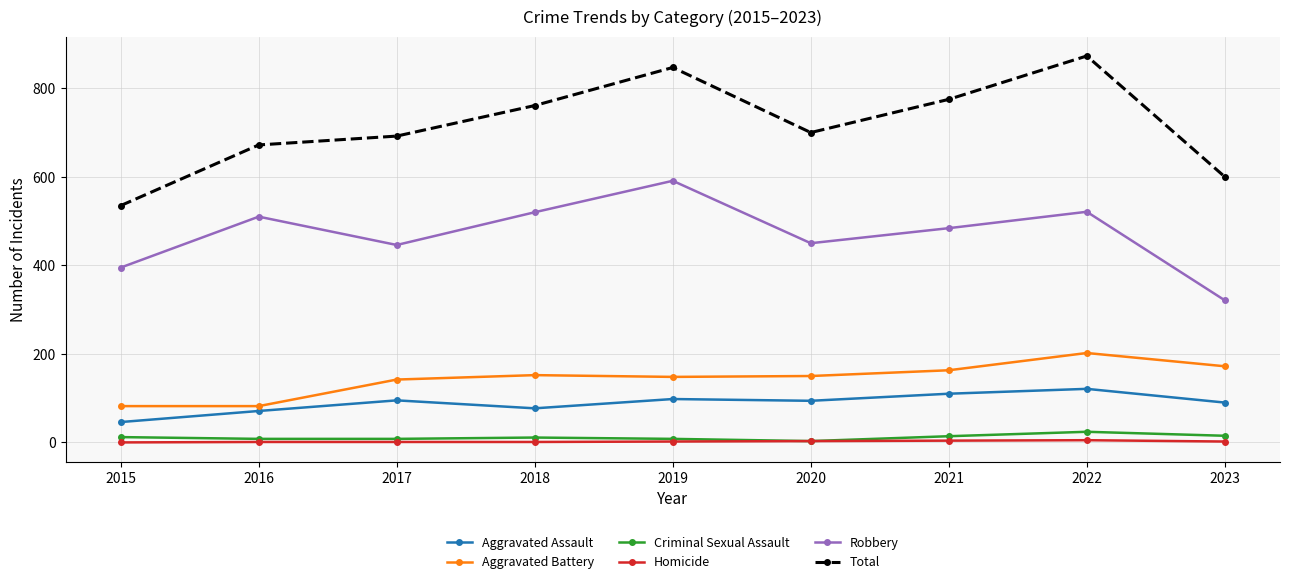

How many data points in Homicide are less than 2?

4